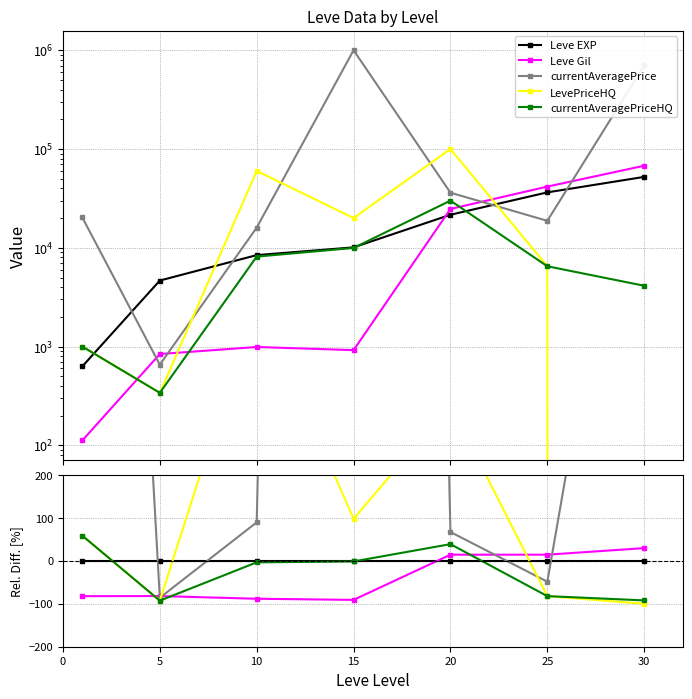

Which series changed the most between 5 and 30?

currentAveragePrice